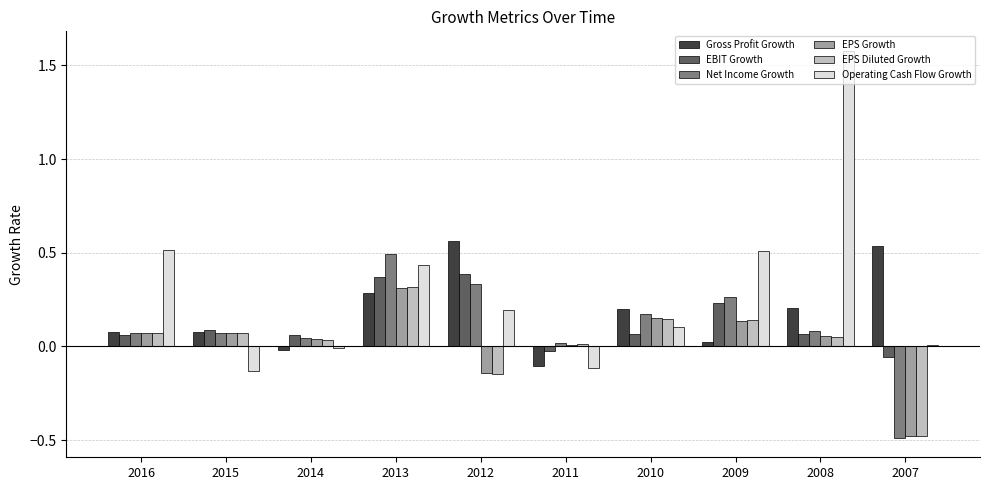

Does the chart contain any negative values?

Yes